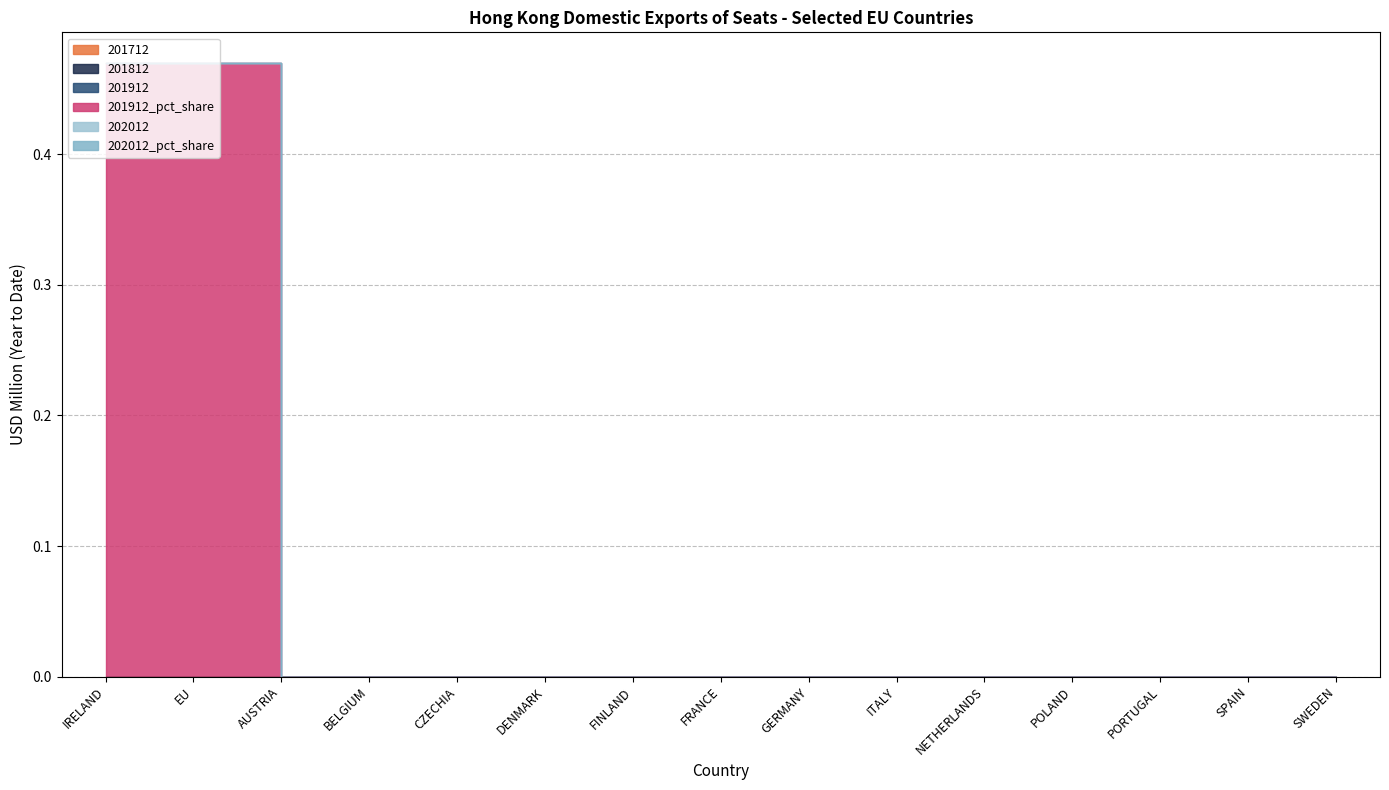

Reading right to left, list all the values displayed in this chart.

201712: SWEDEN=0.0	SPAIN=0.0	PORTUGAL=0.0	POLAND=0.0	NETHERLANDS=0.0	ITALY=0.0	GERMANY=0.0	FRANCE=0.0	FINLAND=0.0	DENMARK=0.0	CZECHIA=0.0	BELGIUM=0.0	AUSTRIA=0.0	EU=0.0	IRELAND=0.0
201812: SWEDEN=0.0	SPAIN=0.0	PORTUGAL=0.0	POLAND=0.0	NETHERLANDS=0.0	ITALY=0.0	GERMANY=0.0	FRANCE=0.0	FINLAND=0.0	DENMARK=0.0	CZECHIA=0.0	BELGIUM=0.0	AUSTRIA=0.0	EU=0.0	IRELAND=0.0
201912: SWEDEN=0.0	SPAIN=0.0	PORTUGAL=0.0	POLAND=0.0	NETHERLANDS=0.0	ITALY=0.0	GERMANY=0.0	FRANCE=0.0	FINLAND=0.0	DENMARK=0.0	CZECHIA=0.0	BELGIUM=0.0	AUSTRIA=0.0	EU=0.0	IRELAND=0.0
202012: SWEDEN=0.0	SPAIN=0.0	PORTUGAL=0.0	POLAND=0.0	NETHERLANDS=0.0	ITALY=0.0	GERMANY=0.0	FRANCE=0.0	FINLAND=0.0	DENMARK=0.0	CZECHIA=0.0	BELGIUM=0.0	AUSTRIA=0.0	EU=0.0	IRELAND=0.0
201912_pct_share: SWEDEN=0.0	SPAIN=0.0	PORTUGAL=0.0	POLAND=0.0	NETHERLANDS=0.0	ITALY=0.0	GERMANY=0.0	FRANCE=0.0	FINLAND=0.0	DENMARK=0.0	CZECHIA=0.0	BELGIUM=0.0	AUSTRIA=0.0	EU=0.5	IRELAND=0.5
202012_pct_share: SWEDEN=0.0	SPAIN=0.0	PORTUGAL=0.0	POLAND=0.0	NETHERLANDS=0.0	ITALY=0.0	GERMANY=0.0	FRANCE=0.0	FINLAND=0.0	DENMARK=0.0	CZECHIA=0.0	BELGIUM=0.0	AUSTRIA=0.0	EU=0.0	IRELAND=0.0